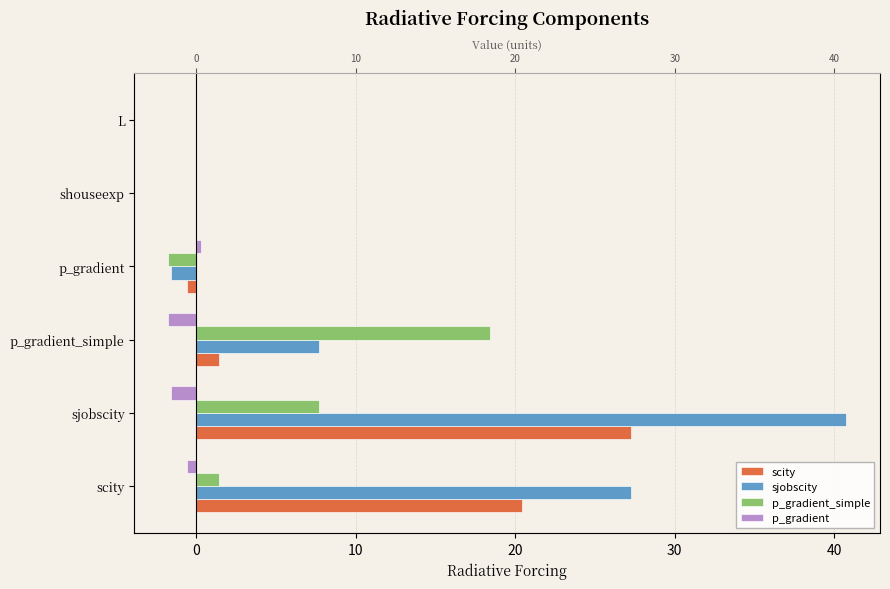

Is it true that p_gradient equals 0.3 at p_gradient?

True